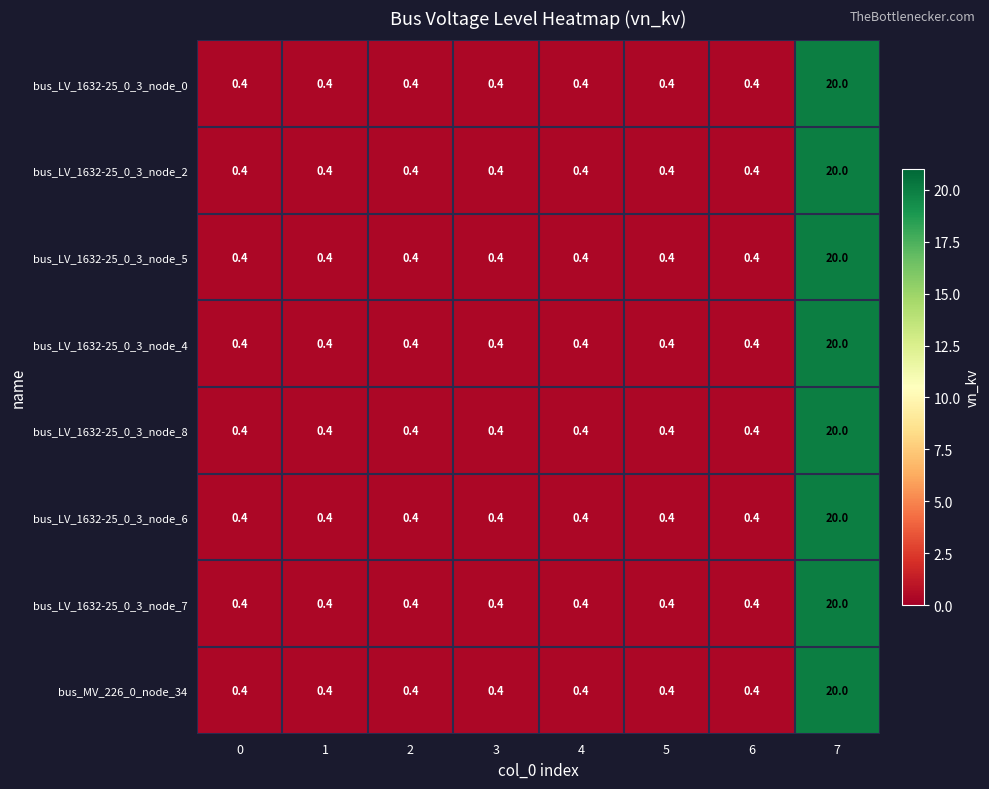

What is the total value across all series at 0?

3.2